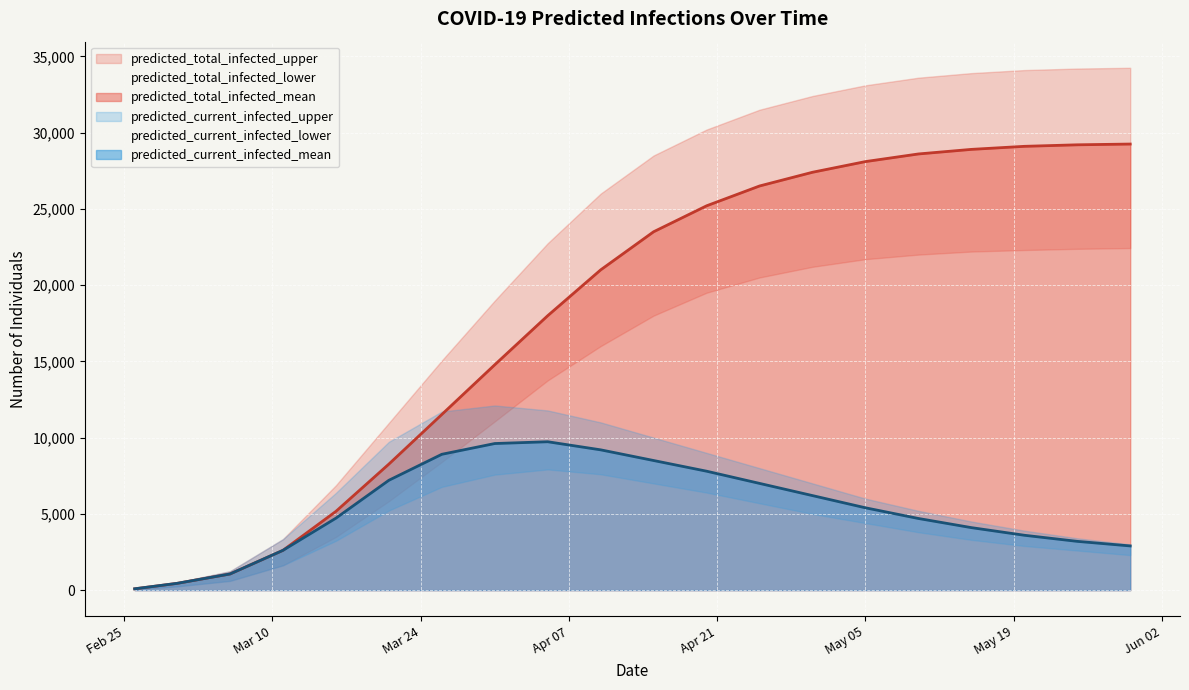

What is the difference between the highest and lowest values at 6?

8282